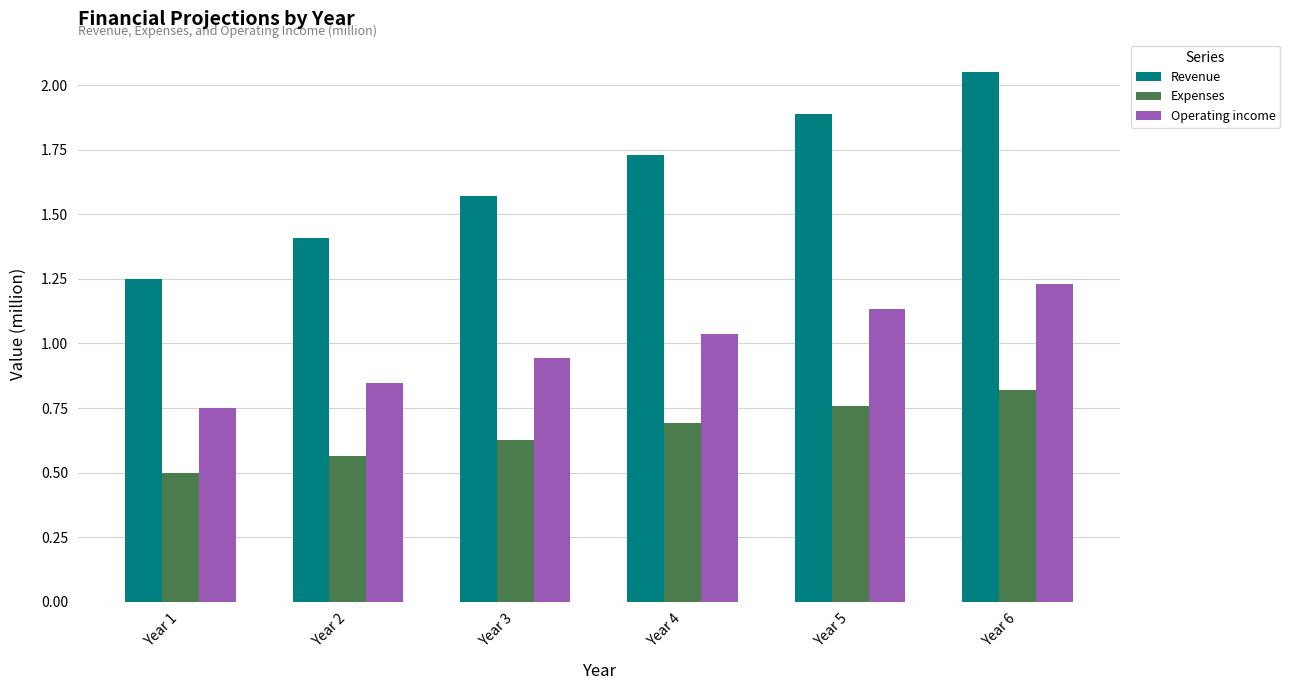

Which series has the widest spread of values?

Revenue